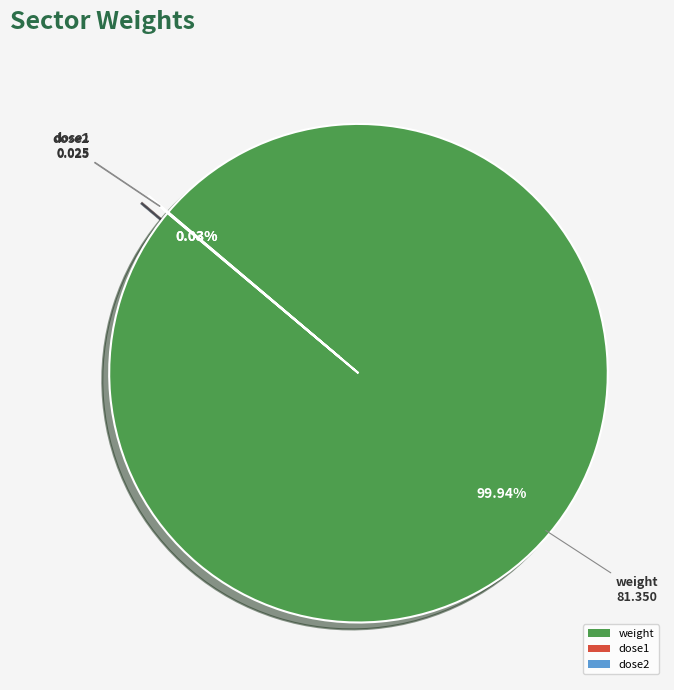

Which slice is the largest?

weight